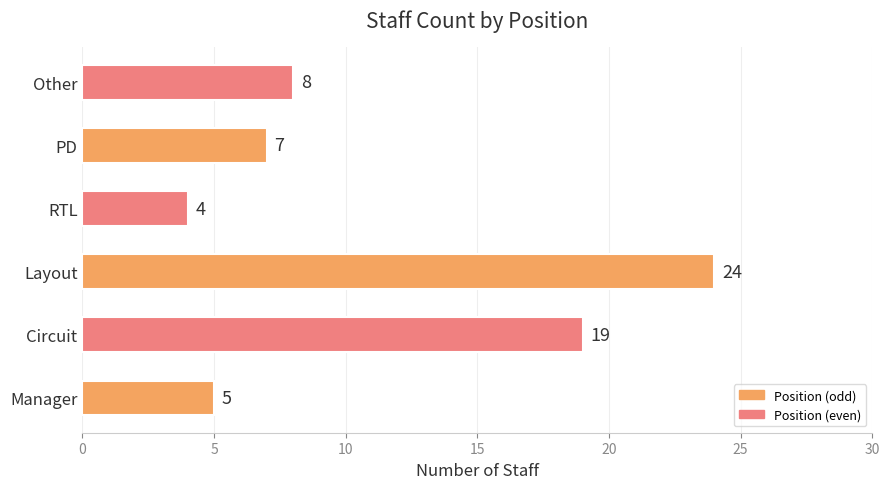

Approximately how many times larger is the value at PD compared to Manager?

1.4